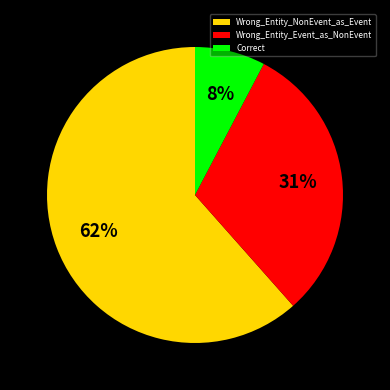

How many slices are in this pie chart?

3